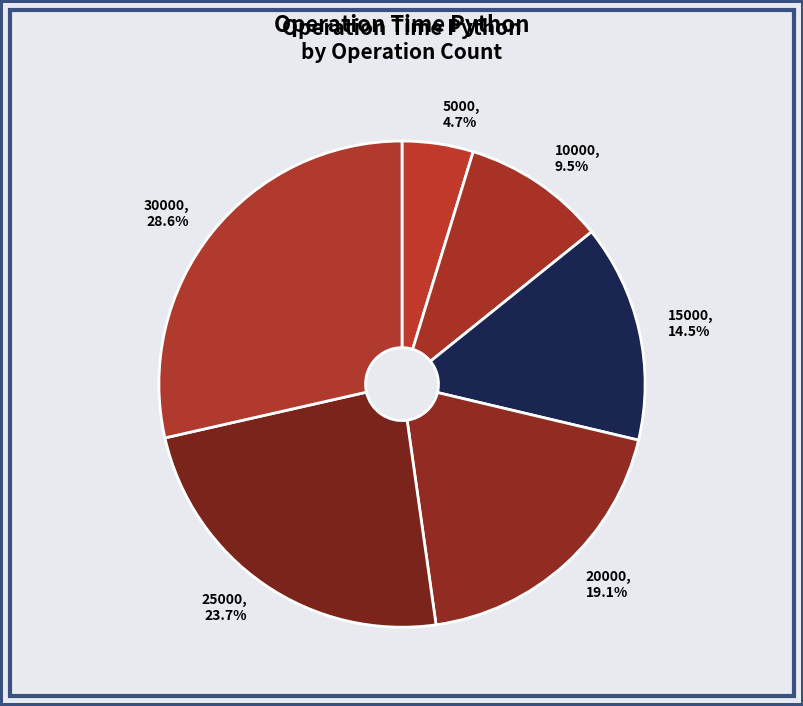

How many segments does this pie chart have?

6